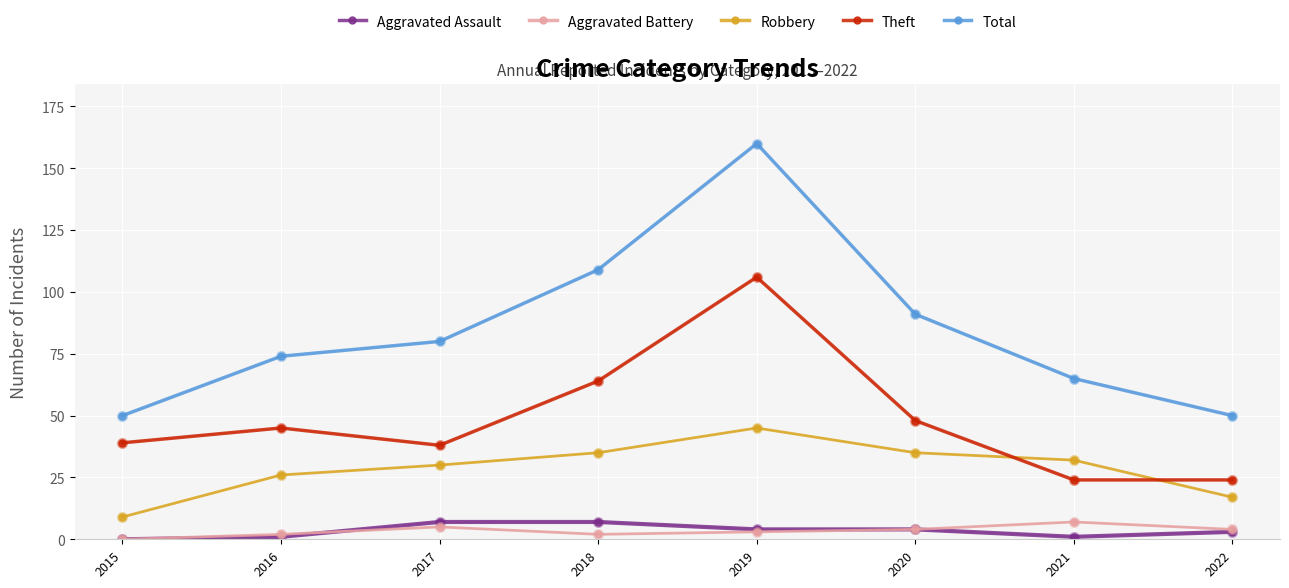

Which series changed the most between 2016 and 2020?

Total